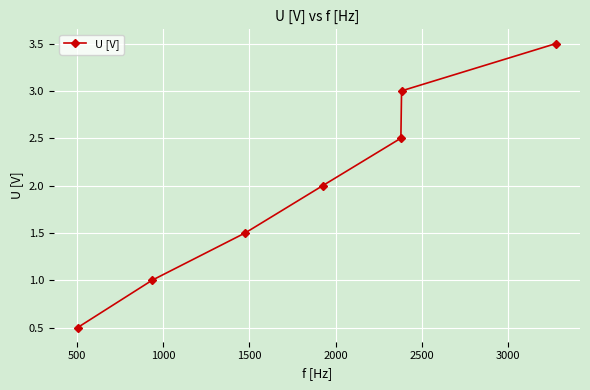

What is the value of the 4th point from the left?

2.0